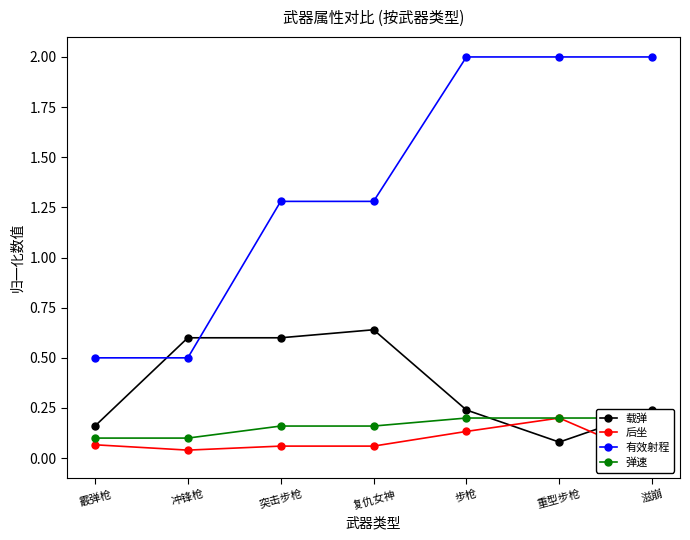

Does the chart have visible grid lines?

No